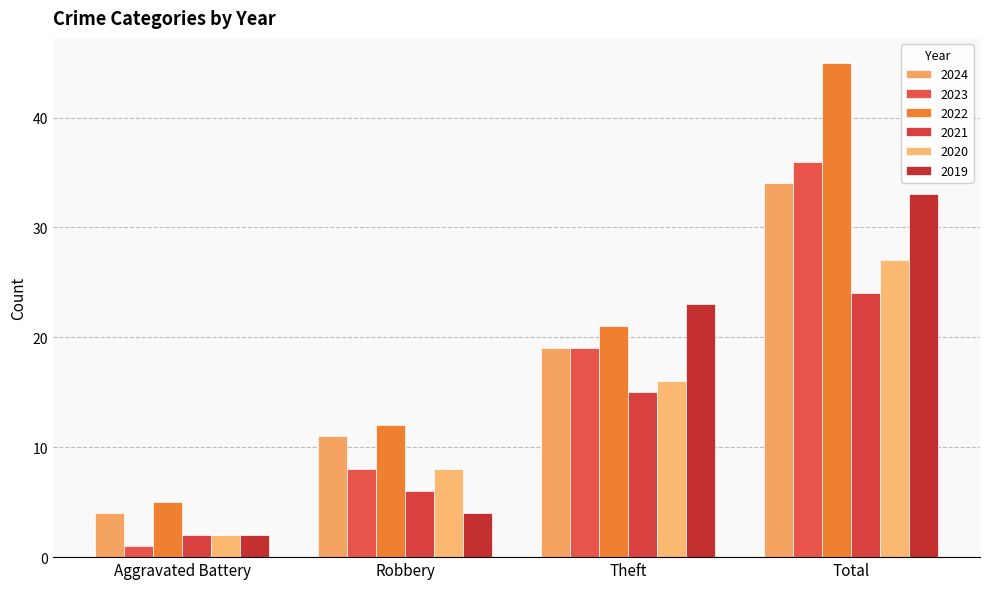

List the labels in order of 2020 value, largest first.

Total, Theft, Robbery, Aggravated Battery